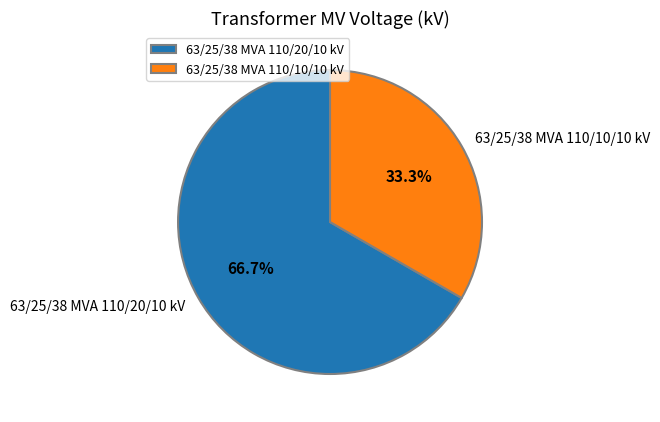

To the nearest percent, what portion does 63/25/38 MVA 110/20/10 kV represent?

67%